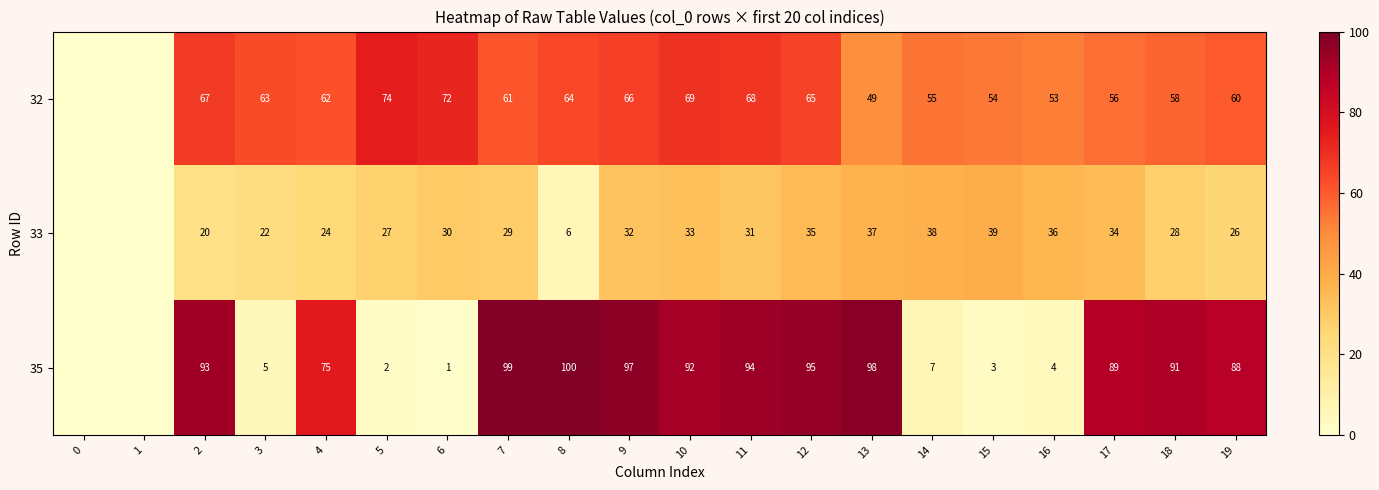

At 17, list the series in order from largest to smallest.

35, 32, 33